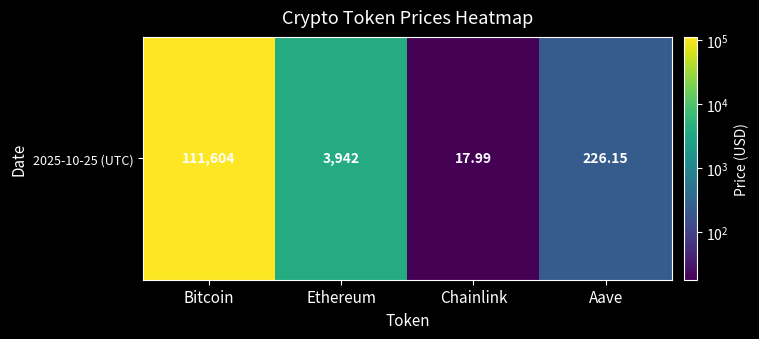

List the labels in order of value, smallest first.

Chainlink, Aave, Ethereum, Bitcoin